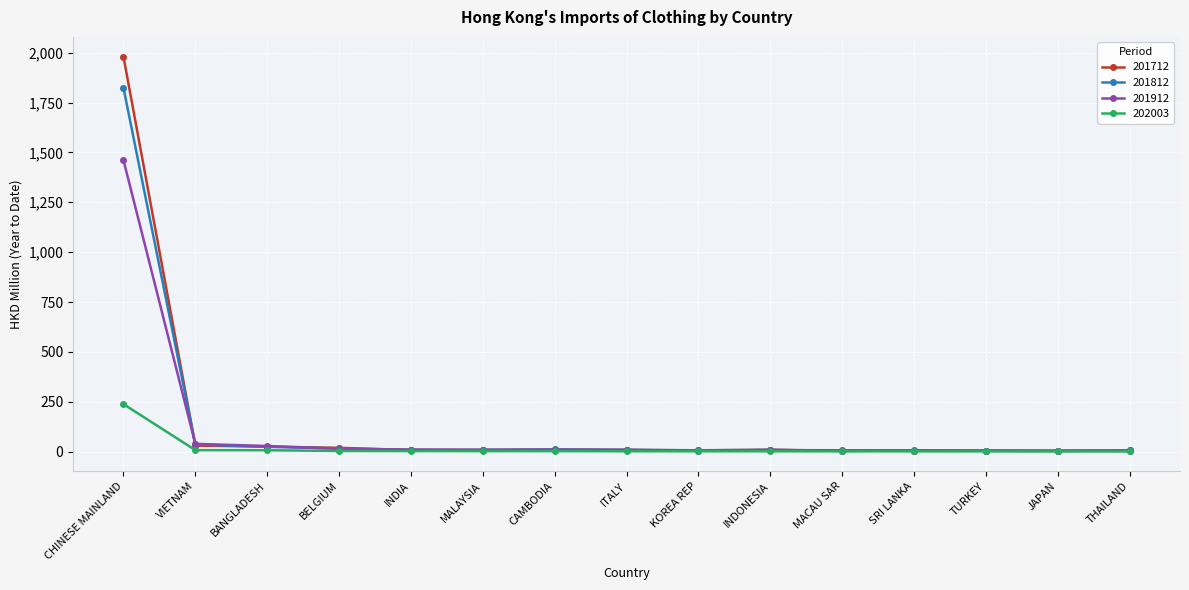

Which series has the widest spread of values?

201712